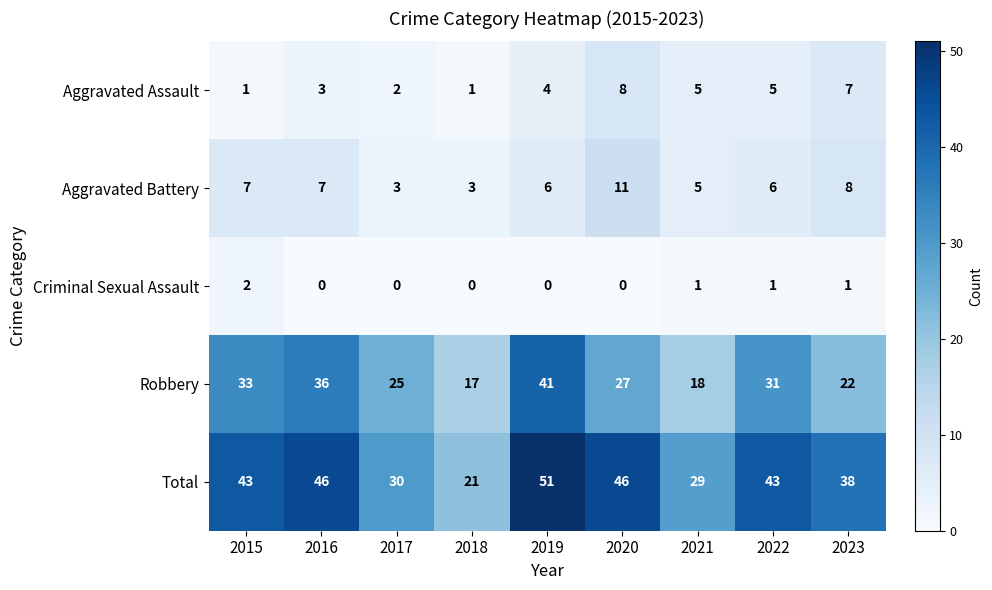

Count the number of categories in the chart.

9